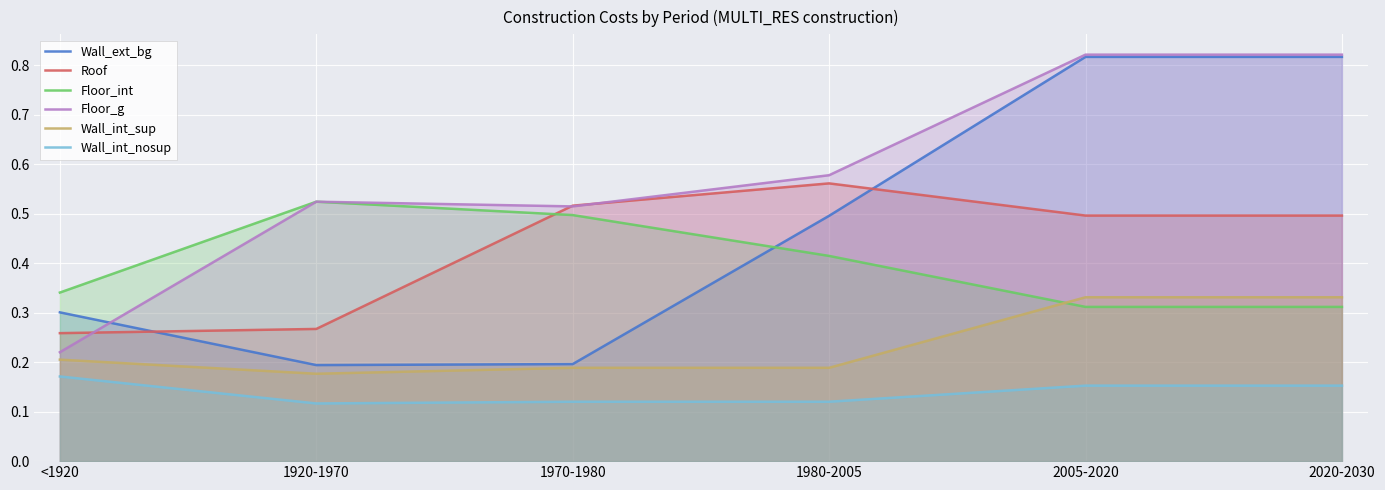

At which category is the sum across all series the highest?

2005-2020